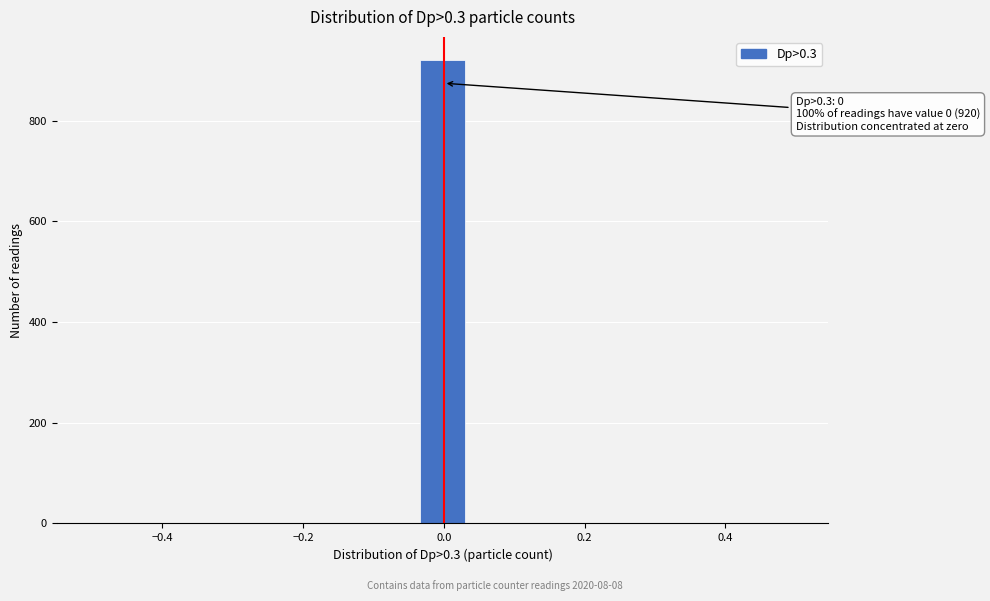

Around what value on the x-axis is the tallest bar? Give the approximate position of its centre, as read against the axis.

0.00